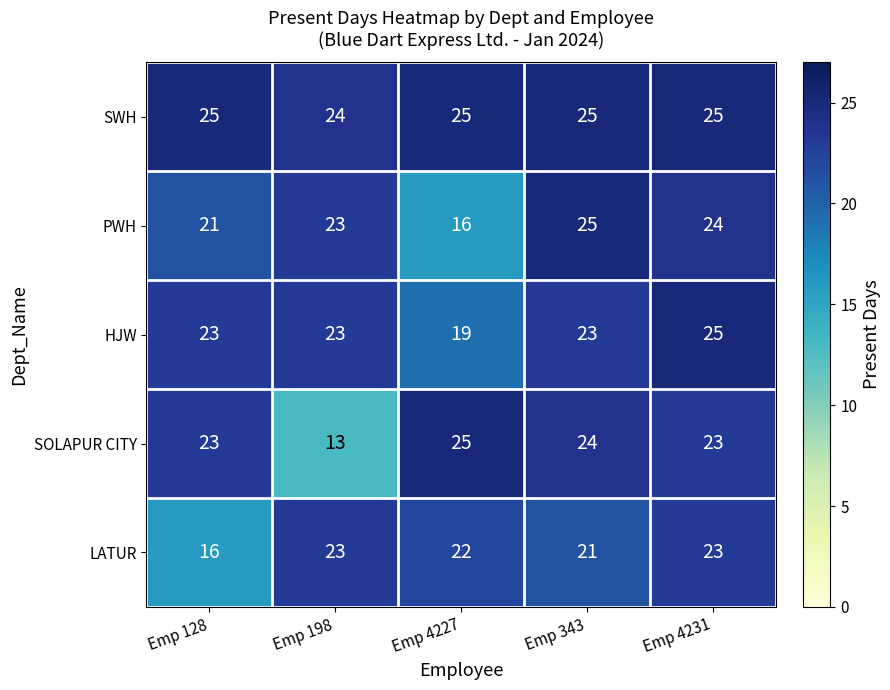

What is the minimum value for LATUR?

16